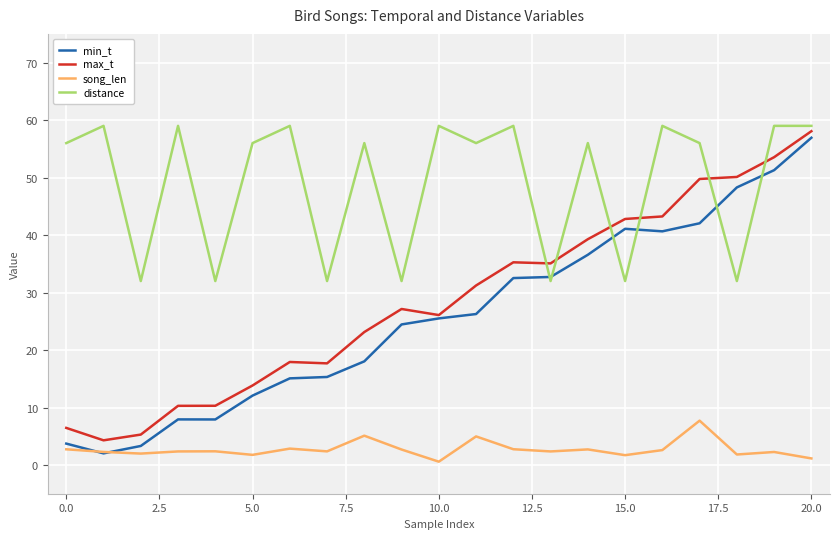

What is the greatest value displayed?

59.0